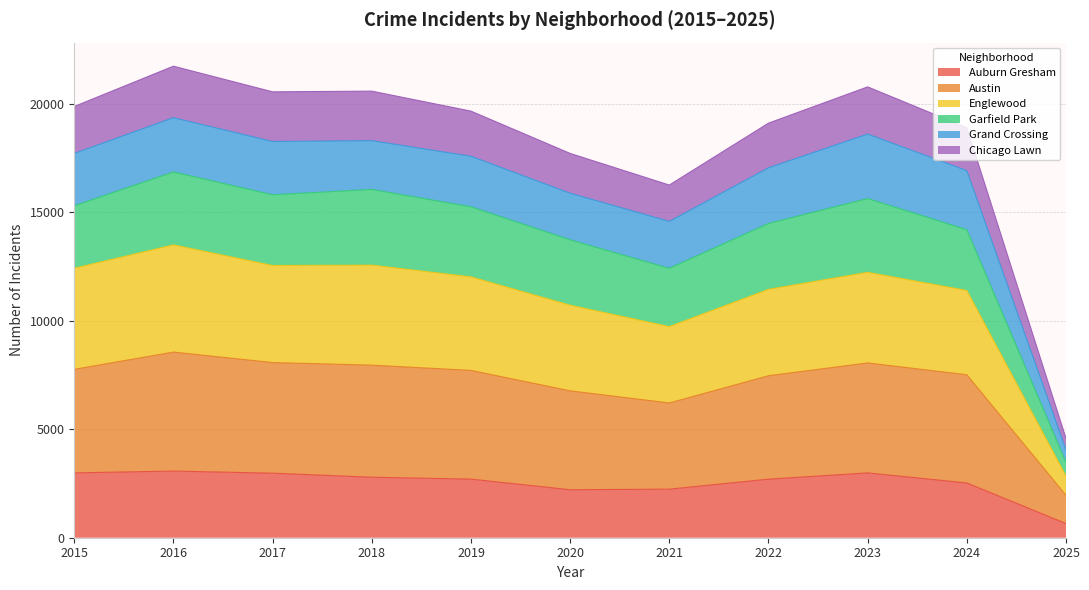

True or false: Chicago Lawn has more than 2 interior local peaks.

True